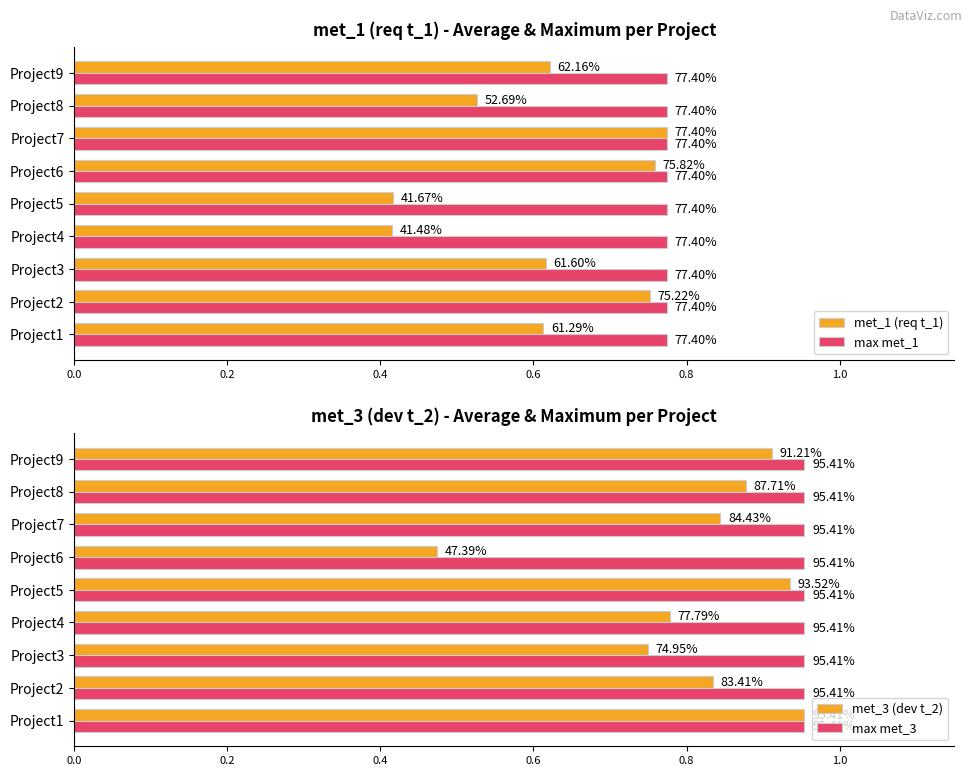

What is the difference between the maximum and minimum values in the met_1 (req t_1) series?

0.4